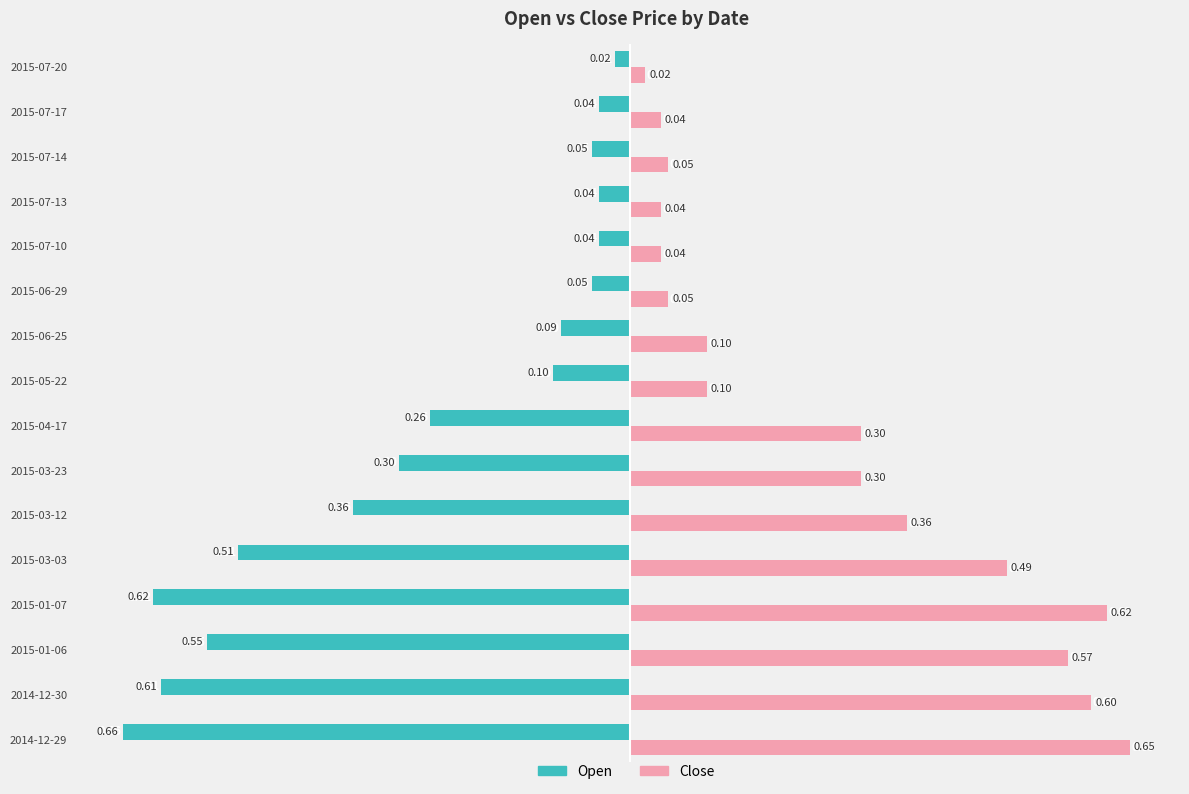

Which category has the lowest value across all series?

2014-12-29